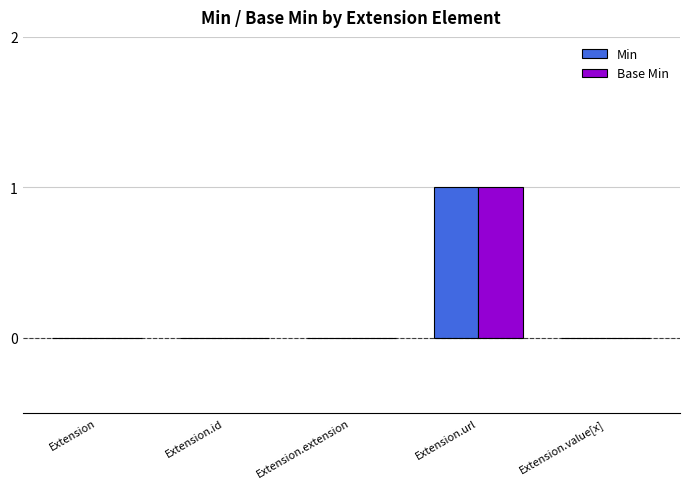

The value of Min at Extension is 0. True or false?

True